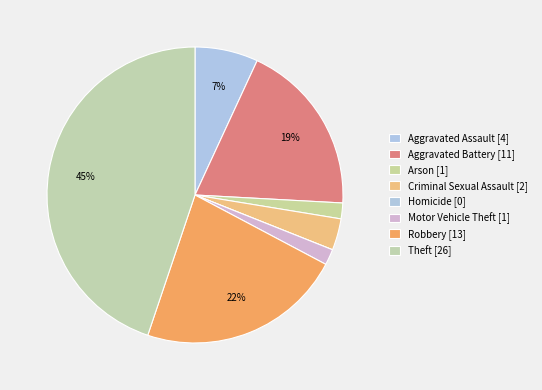

Which has a higher value, Aggravated Battery or Theft?

Theft